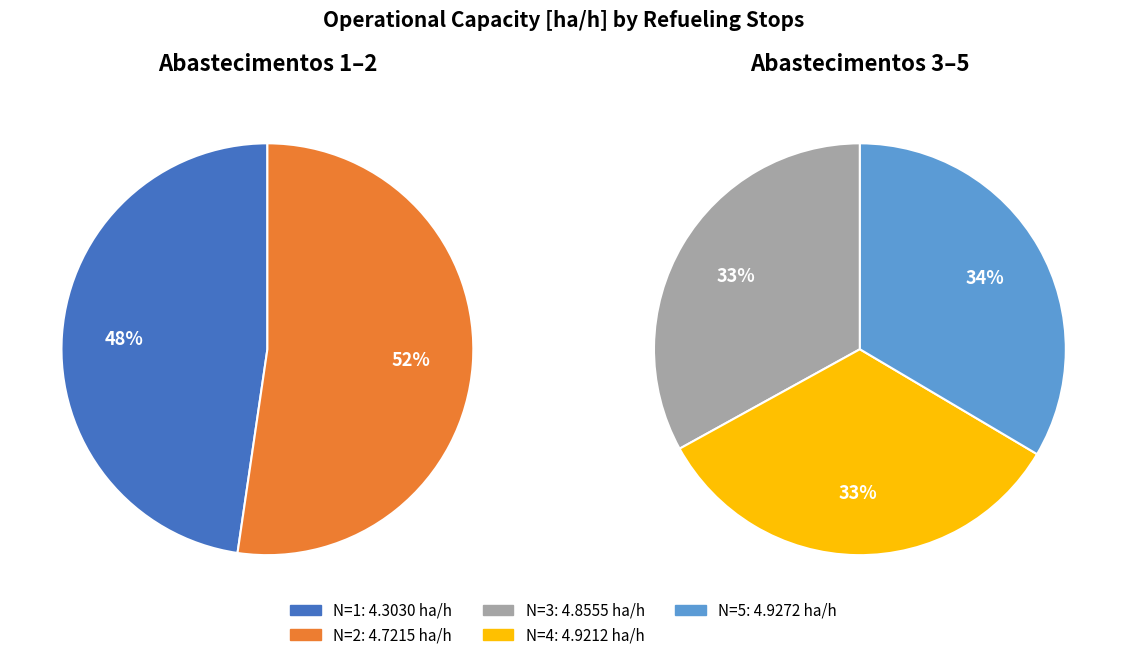

Count the number of slices in the pie.

5